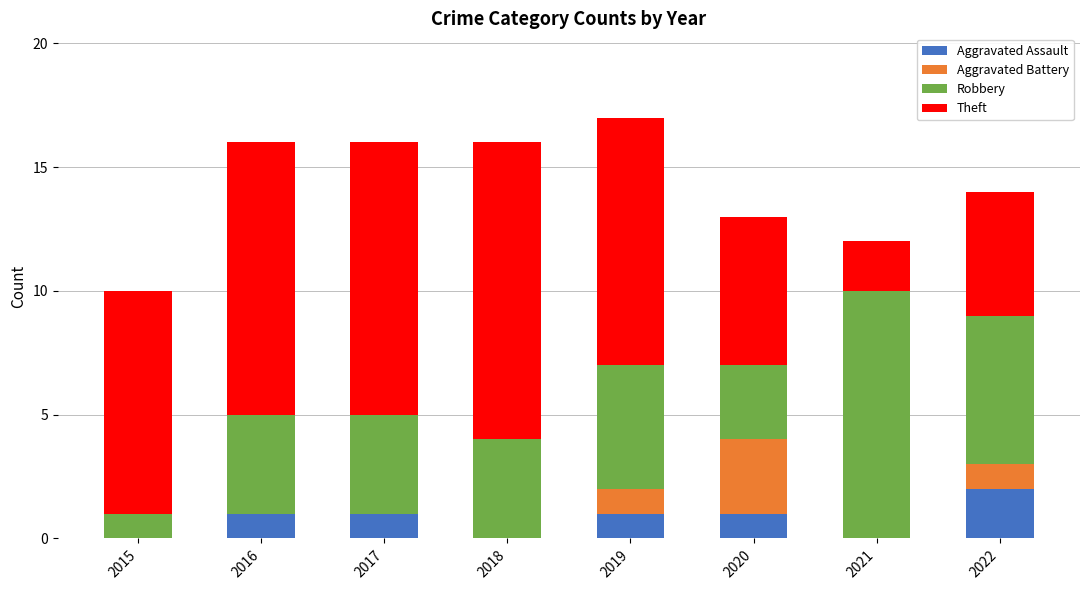

What is the sum of all Aggravated Assault values?

6